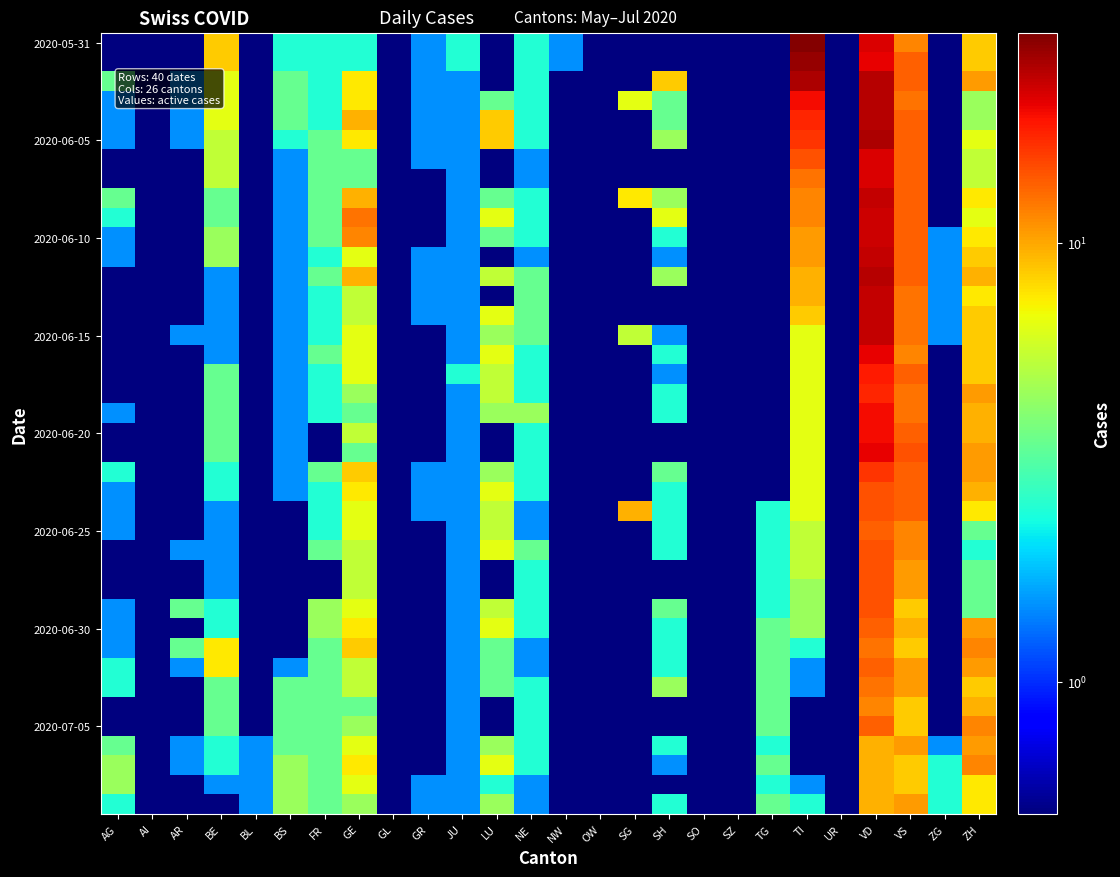

At which category does the chart reach its minimum across all series?

AG